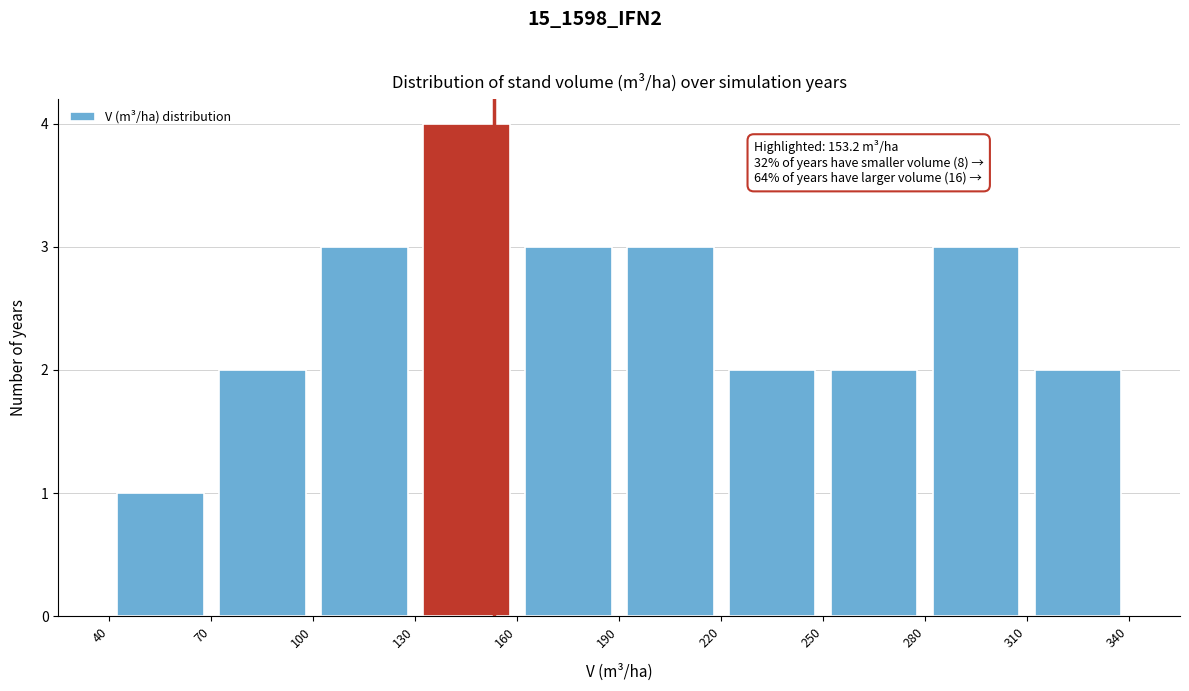

Over which range of the x-axis is the bar tallest?

130 to 160